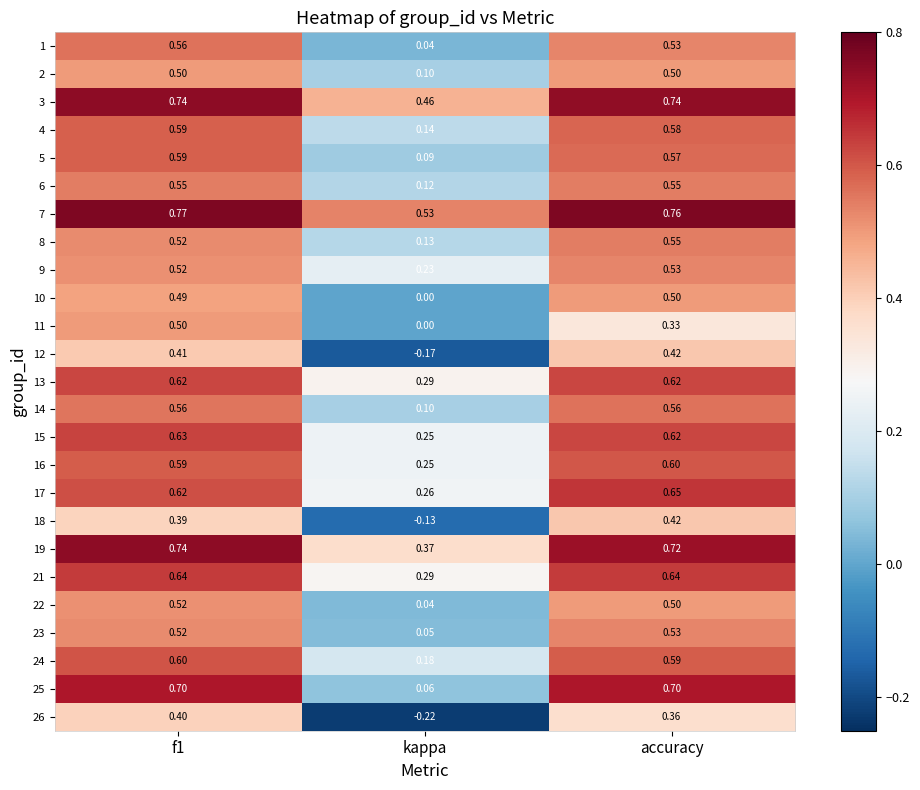

Where is 23 nearest to the value 0?

kappa